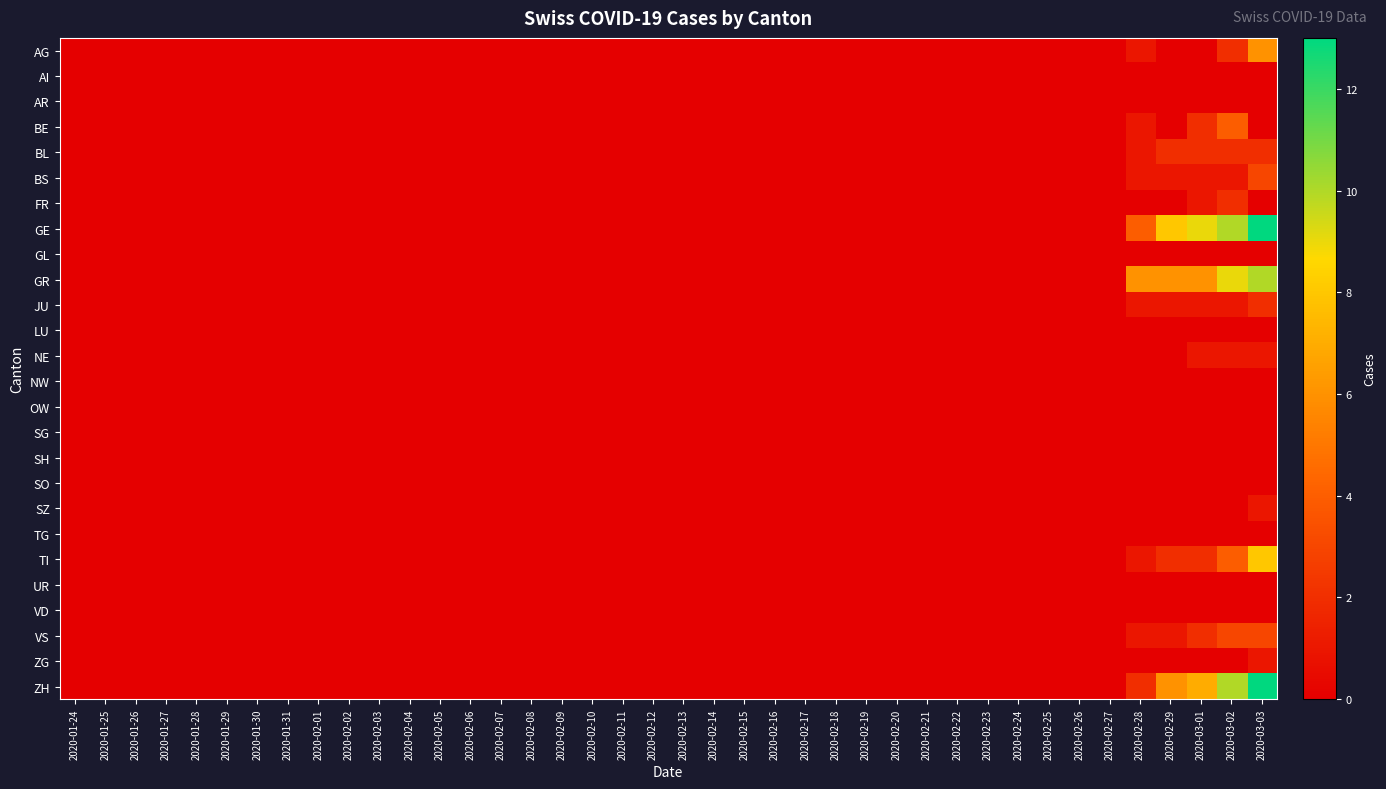

Reading right to left, what are all the values shown in this chart?

AG: 2020-03-03=6	2020-03-02=2	2020-03-01=0	2020-02-29=0	2020-02-28=1	2020-02-27=0	2020-02-26=0	2020-02-25=0	2020-02-24=0	2020-02-23=0	2020-02-22=0	2020-02-21=0	2020-02-20=0	2020-02-19=0	2020-02-18=0	2020-02-17=0	2020-02-16=0	2020-02-15=0	2020-02-14=0	2020-02-13=0	2020-02-12=0	2020-02-11=0	2020-02-10=0	2020-02-09=0	2020-02-08=0	2020-02-07=0	2020-02-06=0	2020-02-05=0	2020-02-04=0	2020-02-03=0	2020-02-02=0	2020-02-01=0	2020-01-31=0	2020-01-30=0	2020-01-29=0	2020-01-28=0	2020-01-27=0	2020-01-26=0	2020-01-25=0	2020-01-24=0
AI: 2020-03-03=0	2020-03-02=0	2020-03-01=0	2020-02-29=0	2020-02-28=0	2020-02-27=0	2020-02-26=0	2020-02-25=0	2020-02-24=0	2020-02-23=0	2020-02-22=0	2020-02-21=0	2020-02-20=0	2020-02-19=0	2020-02-18=0	2020-02-17=0	2020-02-16=0	2020-02-15=0	2020-02-14=0	2020-02-13=0	2020-02-12=0	2020-02-11=0	2020-02-10=0	2020-02-09=0	2020-02-08=0	2020-02-07=0	2020-02-06=0	2020-02-05=0	2020-02-04=0	2020-02-03=0	2020-02-02=0	2020-02-01=0	2020-01-31=0	2020-01-30=0	2020-01-29=0	2020-01-28=0	2020-01-27=0	2020-01-26=0	2020-01-25=0	2020-01-24=0
AR: 2020-03-03=0	2020-03-02=0	2020-03-01=0	2020-02-29=0	2020-02-28=0	2020-02-27=0	2020-02-26=0	2020-02-25=0	2020-02-24=0	2020-02-23=0	2020-02-22=0	2020-02-21=0	2020-02-20=0	2020-02-19=0	2020-02-18=0	2020-02-17=0	2020-02-16=0	2020-02-15=0	2020-02-14=0	2020-02-13=0	2020-02-12=0	2020-02-11=0	2020-02-10=0	2020-02-09=0	2020-02-08=0	2020-02-07=0	2020-02-06=0	2020-02-05=0	2020-02-04=0	2020-02-03=0	2020-02-02=0	2020-02-01=0	2020-01-31=0	2020-01-30=0	2020-01-29=0	2020-01-28=0	2020-01-27=0	2020-01-26=0	2020-01-25=0	2020-01-24=0
BE: 2020-03-03=0	2020-03-02=4	2020-03-01=2	2020-02-29=0	2020-02-28=1	2020-02-27=0	2020-02-26=0	2020-02-25=0	2020-02-24=0	2020-02-23=0	2020-02-22=0	2020-02-21=0	2020-02-20=0	2020-02-19=0	2020-02-18=0	2020-02-17=0	2020-02-16=0	2020-02-15=0	2020-02-14=0	2020-02-13=0	2020-02-12=0	2020-02-11=0	2020-02-10=0	2020-02-09=0	2020-02-08=0	2020-02-07=0	2020-02-06=0	2020-02-05=0	2020-02-04=0	2020-02-03=0	2020-02-02=0	2020-02-01=0	2020-01-31=0	2020-01-30=0	2020-01-29=0	2020-01-28=0	2020-01-27=0	2020-01-26=0	2020-01-25=0	2020-01-24=0
BL: 2020-03-03=2	2020-03-02=2	2020-03-01=2	2020-02-29=2	2020-02-28=1	2020-02-27=0	2020-02-26=0	2020-02-25=0	2020-02-24=0	2020-02-23=0	2020-02-22=0	2020-02-21=0	2020-02-20=0	2020-02-19=0	2020-02-18=0	2020-02-17=0	2020-02-16=0	2020-02-15=0	2020-02-14=0	2020-02-13=0	2020-02-12=0	2020-02-11=0	2020-02-10=0	2020-02-09=0	2020-02-08=0	2020-02-07=0	2020-02-06=0	2020-02-05=0	2020-02-04=0	2020-02-03=0	2020-02-02=0	2020-02-01=0	2020-01-31=0	2020-01-30=0	2020-01-29=0	2020-01-28=0	2020-01-27=0	2020-01-26=0	2020-01-25=0	2020-01-24=0
BS: 2020-03-03=3	2020-03-02=1	2020-03-01=1	2020-02-29=1	2020-02-28=1	2020-02-27=0	2020-02-26=0	2020-02-25=0	2020-02-24=0	2020-02-23=0	2020-02-22=0	2020-02-21=0	2020-02-20=0	2020-02-19=0	2020-02-18=0	2020-02-17=0	2020-02-16=0	2020-02-15=0	2020-02-14=0	2020-02-13=0	2020-02-12=0	2020-02-11=0	2020-02-10=0	2020-02-09=0	2020-02-08=0	2020-02-07=0	2020-02-06=0	2020-02-05=0	2020-02-04=0	2020-02-03=0	2020-02-02=0	2020-02-01=0	2020-01-31=0	2020-01-30=0	2020-01-29=0	2020-01-28=0	2020-01-27=0	2020-01-26=0	2020-01-25=0	2020-01-24=0
FR: 2020-03-03=0	2020-03-02=2	2020-03-01=1	2020-02-29=0	2020-02-28=0	2020-02-27=0	2020-02-26=0	2020-02-25=0	2020-02-24=0	2020-02-23=0	2020-02-22=0	2020-02-21=0	2020-02-20=0	2020-02-19=0	2020-02-18=0	2020-02-17=0	2020-02-16=0	2020-02-15=0	2020-02-14=0	2020-02-13=0	2020-02-12=0	2020-02-11=0	2020-02-10=0	2020-02-09=0	2020-02-08=0	2020-02-07=0	2020-02-06=0	2020-02-05=0	2020-02-04=0	2020-02-03=0	2020-02-02=0	2020-02-01=0	2020-01-31=0	2020-01-30=0	2020-01-29=0	2020-01-28=0	2020-01-27=0	2020-01-26=0	2020-01-25=0	2020-01-24=0
GE: 2020-03-03=13	2020-03-02=10	2020-03-01=9	2020-02-29=8	2020-02-28=4	2020-02-27=0	2020-02-26=0	2020-02-25=0	2020-02-24=0	2020-02-23=0	2020-02-22=0	2020-02-21=0	2020-02-20=0	2020-02-19=0	2020-02-18=0	2020-02-17=0	2020-02-16=0	2020-02-15=0	2020-02-14=0	2020-02-13=0	2020-02-12=0	2020-02-11=0	2020-02-10=0	2020-02-09=0	2020-02-08=0	2020-02-07=0	2020-02-06=0	2020-02-05=0	2020-02-04=0	2020-02-03=0	2020-02-02=0	2020-02-01=0	2020-01-31=0	2020-01-30=0	2020-01-29=0	2020-01-28=0	2020-01-27=0	2020-01-26=0	2020-01-25=0	2020-01-24=0
GL: 2020-03-03=0	2020-03-02=0	2020-03-01=0	2020-02-29=0	2020-02-28=0	2020-02-27=0	2020-02-26=0	2020-02-25=0	2020-02-24=0	2020-02-23=0	2020-02-22=0	2020-02-21=0	2020-02-20=0	2020-02-19=0	2020-02-18=0	2020-02-17=0	2020-02-16=0	2020-02-15=0	2020-02-14=0	2020-02-13=0	2020-02-12=0	2020-02-11=0	2020-02-10=0	2020-02-09=0	2020-02-08=0	2020-02-07=0	2020-02-06=0	2020-02-05=0	2020-02-04=0	2020-02-03=0	2020-02-02=0	2020-02-01=0	2020-01-31=0	2020-01-30=0	2020-01-29=0	2020-01-28=0	2020-01-27=0	2020-01-26=0	2020-01-25=0	2020-01-24=0
GR: 2020-03-03=10	2020-03-02=9	2020-03-01=6	2020-02-29=6	2020-02-28=6	2020-02-27=0	2020-02-26=0	2020-02-25=0	2020-02-24=0	2020-02-23=0	2020-02-22=0	2020-02-21=0	2020-02-20=0	2020-02-19=0	2020-02-18=0	2020-02-17=0	2020-02-16=0	2020-02-15=0	2020-02-14=0	2020-02-13=0	2020-02-12=0	2020-02-11=0	2020-02-10=0	2020-02-09=0	2020-02-08=0	2020-02-07=0	2020-02-06=0	2020-02-05=0	2020-02-04=0	2020-02-03=0	2020-02-02=0	2020-02-01=0	2020-01-31=0	2020-01-30=0	2020-01-29=0	2020-01-28=0	2020-01-27=0	2020-01-26=0	2020-01-25=0	2020-01-24=0
JU: 2020-03-03=2	2020-03-02=1	2020-03-01=1	2020-02-29=1	2020-02-28=1	2020-02-27=0	2020-02-26=0	2020-02-25=0	2020-02-24=0	2020-02-23=0	2020-02-22=0	2020-02-21=0	2020-02-20=0	2020-02-19=0	2020-02-18=0	2020-02-17=0	2020-02-16=0	2020-02-15=0	2020-02-14=0	2020-02-13=0	2020-02-12=0	2020-02-11=0	2020-02-10=0	2020-02-09=0	2020-02-08=0	2020-02-07=0	2020-02-06=0	2020-02-05=0	2020-02-04=0	2020-02-03=0	2020-02-02=0	2020-02-01=0	2020-01-31=0	2020-01-30=0	2020-01-29=0	2020-01-28=0	2020-01-27=0	2020-01-26=0	2020-01-25=0	2020-01-24=0
LU: 2020-03-03=0	2020-03-02=0	2020-03-01=0	2020-02-29=0	2020-02-28=0	2020-02-27=0	2020-02-26=0	2020-02-25=0	2020-02-24=0	2020-02-23=0	2020-02-22=0	2020-02-21=0	2020-02-20=0	2020-02-19=0	2020-02-18=0	2020-02-17=0	2020-02-16=0	2020-02-15=0	2020-02-14=0	2020-02-13=0	2020-02-12=0	2020-02-11=0	2020-02-10=0	2020-02-09=0	2020-02-08=0	2020-02-07=0	2020-02-06=0	2020-02-05=0	2020-02-04=0	2020-02-03=0	2020-02-02=0	2020-02-01=0	2020-01-31=0	2020-01-30=0	2020-01-29=0	2020-01-28=0	2020-01-27=0	2020-01-26=0	2020-01-25=0	2020-01-24=0
NE: 2020-03-03=1	2020-03-02=1	2020-03-01=1	2020-02-29=0	2020-02-28=0	2020-02-27=0	2020-02-26=0	2020-02-25=0	2020-02-24=0	2020-02-23=0	2020-02-22=0	2020-02-21=0	2020-02-20=0	2020-02-19=0	2020-02-18=0	2020-02-17=0	2020-02-16=0	2020-02-15=0	2020-02-14=0	2020-02-13=0	2020-02-12=0	2020-02-11=0	2020-02-10=0	2020-02-09=0	2020-02-08=0	2020-02-07=0	2020-02-06=0	2020-02-05=0	2020-02-04=0	2020-02-03=0	2020-02-02=0	2020-02-01=0	2020-01-31=0	2020-01-30=0	2020-01-29=0	2020-01-28=0	2020-01-27=0	2020-01-26=0	2020-01-25=0	2020-01-24=0
NW: 2020-03-03=0	2020-03-02=0	2020-03-01=0	2020-02-29=0	2020-02-28=0	2020-02-27=0	2020-02-26=0	2020-02-25=0	2020-02-24=0	2020-02-23=0	2020-02-22=0	2020-02-21=0	2020-02-20=0	2020-02-19=0	2020-02-18=0	2020-02-17=0	2020-02-16=0	2020-02-15=0	2020-02-14=0	2020-02-13=0	2020-02-12=0	2020-02-11=0	2020-02-10=0	2020-02-09=0	2020-02-08=0	2020-02-07=0	2020-02-06=0	2020-02-05=0	2020-02-04=0	2020-02-03=0	2020-02-02=0	2020-02-01=0	2020-01-31=0	2020-01-30=0	2020-01-29=0	2020-01-28=0	2020-01-27=0	2020-01-26=0	2020-01-25=0	2020-01-24=0
OW: 2020-03-03=0	2020-03-02=0	2020-03-01=0	2020-02-29=0	2020-02-28=0	2020-02-27=0	2020-02-26=0	2020-02-25=0	2020-02-24=0	2020-02-23=0	2020-02-22=0	2020-02-21=0	2020-02-20=0	2020-02-19=0	2020-02-18=0	2020-02-17=0	2020-02-16=0	2020-02-15=0	2020-02-14=0	2020-02-13=0	2020-02-12=0	2020-02-11=0	2020-02-10=0	2020-02-09=0	2020-02-08=0	2020-02-07=0	2020-02-06=0	2020-02-05=0	2020-02-04=0	2020-02-03=0	2020-02-02=0	2020-02-01=0	2020-01-31=0	2020-01-30=0	2020-01-29=0	2020-01-28=0	2020-01-27=0	2020-01-26=0	2020-01-25=0	2020-01-24=0
SG: 2020-03-03=0	2020-03-02=0	2020-03-01=0	2020-02-29=0	2020-02-28=0	2020-02-27=0	2020-02-26=0	2020-02-25=0	2020-02-24=0	2020-02-23=0	2020-02-22=0	2020-02-21=0	2020-02-20=0	2020-02-19=0	2020-02-18=0	2020-02-17=0	2020-02-16=0	2020-02-15=0	2020-02-14=0	2020-02-13=0	2020-02-12=0	2020-02-11=0	2020-02-10=0	2020-02-09=0	2020-02-08=0	2020-02-07=0	2020-02-06=0	2020-02-05=0	2020-02-04=0	2020-02-03=0	2020-02-02=0	2020-02-01=0	2020-01-31=0	2020-01-30=0	2020-01-29=0	2020-01-28=0	2020-01-27=0	2020-01-26=0	2020-01-25=0	2020-01-24=0
SH: 2020-03-03=0	2020-03-02=0	2020-03-01=0	2020-02-29=0	2020-02-28=0	2020-02-27=0	2020-02-26=0	2020-02-25=0	2020-02-24=0	2020-02-23=0	2020-02-22=0	2020-02-21=0	2020-02-20=0	2020-02-19=0	2020-02-18=0	2020-02-17=0	2020-02-16=0	2020-02-15=0	2020-02-14=0	2020-02-13=0	2020-02-12=0	2020-02-11=0	2020-02-10=0	2020-02-09=0	2020-02-08=0	2020-02-07=0	2020-02-06=0	2020-02-05=0	2020-02-04=0	2020-02-03=0	2020-02-02=0	2020-02-01=0	2020-01-31=0	2020-01-30=0	2020-01-29=0	2020-01-28=0	2020-01-27=0	2020-01-26=0	2020-01-25=0	2020-01-24=0
SO: 2020-03-03=0	2020-03-02=0	2020-03-01=0	2020-02-29=0	2020-02-28=0	2020-02-27=0	2020-02-26=0	2020-02-25=0	2020-02-24=0	2020-02-23=0	2020-02-22=0	2020-02-21=0	2020-02-20=0	2020-02-19=0	2020-02-18=0	2020-02-17=0	2020-02-16=0	2020-02-15=0	2020-02-14=0	2020-02-13=0	2020-02-12=0	2020-02-11=0	2020-02-10=0	2020-02-09=0	2020-02-08=0	2020-02-07=0	2020-02-06=0	2020-02-05=0	2020-02-04=0	2020-02-03=0	2020-02-02=0	2020-02-01=0	2020-01-31=0	2020-01-30=0	2020-01-29=0	2020-01-28=0	2020-01-27=0	2020-01-26=0	2020-01-25=0	2020-01-24=0
SZ: 2020-03-03=1	2020-03-02=0	2020-03-01=0	2020-02-29=0	2020-02-28=0	2020-02-27=0	2020-02-26=0	2020-02-25=0	2020-02-24=0	2020-02-23=0	2020-02-22=0	2020-02-21=0	2020-02-20=0	2020-02-19=0	2020-02-18=0	2020-02-17=0	2020-02-16=0	2020-02-15=0	2020-02-14=0	2020-02-13=0	2020-02-12=0	2020-02-11=0	2020-02-10=0	2020-02-09=0	2020-02-08=0	2020-02-07=0	2020-02-06=0	2020-02-05=0	2020-02-04=0	2020-02-03=0	2020-02-02=0	2020-02-01=0	2020-01-31=0	2020-01-30=0	2020-01-29=0	2020-01-28=0	2020-01-27=0	2020-01-26=0	2020-01-25=0	2020-01-24=0
TG: 2020-03-03=0	2020-03-02=0	2020-03-01=0	2020-02-29=0	2020-02-28=0	2020-02-27=0	2020-02-26=0	2020-02-25=0	2020-02-24=0	2020-02-23=0	2020-02-22=0	2020-02-21=0	2020-02-20=0	2020-02-19=0	2020-02-18=0	2020-02-17=0	2020-02-16=0	2020-02-15=0	2020-02-14=0	2020-02-13=0	2020-02-12=0	2020-02-11=0	2020-02-10=0	2020-02-09=0	2020-02-08=0	2020-02-07=0	2020-02-06=0	2020-02-05=0	2020-02-04=0	2020-02-03=0	2020-02-02=0	2020-02-01=0	2020-01-31=0	2020-01-30=0	2020-01-29=0	2020-01-28=0	2020-01-27=0	2020-01-26=0	2020-01-25=0	2020-01-24=0
TI: 2020-03-03=8	2020-03-02=4	2020-03-01=2	2020-02-29=2	2020-02-28=1	2020-02-27=0	2020-02-26=0	2020-02-25=0	2020-02-24=0	2020-02-23=0	2020-02-22=0	2020-02-21=0	2020-02-20=0	2020-02-19=0	2020-02-18=0	2020-02-17=0	2020-02-16=0	2020-02-15=0	2020-02-14=0	2020-02-13=0	2020-02-12=0	2020-02-11=0	2020-02-10=0	2020-02-09=0	2020-02-08=0	2020-02-07=0	2020-02-06=0	2020-02-05=0	2020-02-04=0	2020-02-03=0	2020-02-02=0	2020-02-01=0	2020-01-31=0	2020-01-30=0	2020-01-29=0	2020-01-28=0	2020-01-27=0	2020-01-26=0	2020-01-25=0	2020-01-24=0
UR: 2020-03-03=0	2020-03-02=0	2020-03-01=0	2020-02-29=0	2020-02-28=0	2020-02-27=0	2020-02-26=0	2020-02-25=0	2020-02-24=0	2020-02-23=0	2020-02-22=0	2020-02-21=0	2020-02-20=0	2020-02-19=0	2020-02-18=0	2020-02-17=0	2020-02-16=0	2020-02-15=0	2020-02-14=0	2020-02-13=0	2020-02-12=0	2020-02-11=0	2020-02-10=0	2020-02-09=0	2020-02-08=0	2020-02-07=0	2020-02-06=0	2020-02-05=0	2020-02-04=0	2020-02-03=0	2020-02-02=0	2020-02-01=0	2020-01-31=0	2020-01-30=0	2020-01-29=0	2020-01-28=0	2020-01-27=0	2020-01-26=0	2020-01-25=0	2020-01-24=0
VD: 2020-03-03=0	2020-03-02=0	2020-03-01=0	2020-02-29=0	2020-02-28=0	2020-02-27=0	2020-02-26=0	2020-02-25=0	2020-02-24=0	2020-02-23=0	2020-02-22=0	2020-02-21=0	2020-02-20=0	2020-02-19=0	2020-02-18=0	2020-02-17=0	2020-02-16=0	2020-02-15=0	2020-02-14=0	2020-02-13=0	2020-02-12=0	2020-02-11=0	2020-02-10=0	2020-02-09=0	2020-02-08=0	2020-02-07=0	2020-02-06=0	2020-02-05=0	2020-02-04=0	2020-02-03=0	2020-02-02=0	2020-02-01=0	2020-01-31=0	2020-01-30=0	2020-01-29=0	2020-01-28=0	2020-01-27=0	2020-01-26=0	2020-01-25=0	2020-01-24=0
VS: 2020-03-03=3	2020-03-02=3	2020-03-01=2	2020-02-29=1	2020-02-28=1	2020-02-27=0	2020-02-26=0	2020-02-25=0	2020-02-24=0	2020-02-23=0	2020-02-22=0	2020-02-21=0	2020-02-20=0	2020-02-19=0	2020-02-18=0	2020-02-17=0	2020-02-16=0	2020-02-15=0	2020-02-14=0	2020-02-13=0	2020-02-12=0	2020-02-11=0	2020-02-10=0	2020-02-09=0	2020-02-08=0	2020-02-07=0	2020-02-06=0	2020-02-05=0	2020-02-04=0	2020-02-03=0	2020-02-02=0	2020-02-01=0	2020-01-31=0	2020-01-30=0	2020-01-29=0	2020-01-28=0	2020-01-27=0	2020-01-26=0	2020-01-25=0	2020-01-24=0
ZG: 2020-03-03=1	2020-03-02=0	2020-03-01=0	2020-02-29=0	2020-02-28=0	2020-02-27=0	2020-02-26=0	2020-02-25=0	2020-02-24=0	2020-02-23=0	2020-02-22=0	2020-02-21=0	2020-02-20=0	2020-02-19=0	2020-02-18=0	2020-02-17=0	2020-02-16=0	2020-02-15=0	2020-02-14=0	2020-02-13=0	2020-02-12=0	2020-02-11=0	2020-02-10=0	2020-02-09=0	2020-02-08=0	2020-02-07=0	2020-02-06=0	2020-02-05=0	2020-02-04=0	2020-02-03=0	2020-02-02=0	2020-02-01=0	2020-01-31=0	2020-01-30=0	2020-01-29=0	2020-01-28=0	2020-01-27=0	2020-01-26=0	2020-01-25=0	2020-01-24=0
ZH: 2020-03-03=13	2020-03-02=10	2020-03-01=7	2020-02-29=6	2020-02-28=2	2020-02-27=0	2020-02-26=0	2020-02-25=0	2020-02-24=0	2020-02-23=0	2020-02-22=0	2020-02-21=0	2020-02-20=0	2020-02-19=0	2020-02-18=0	2020-02-17=0	2020-02-16=0	2020-02-15=0	2020-02-14=0	2020-02-13=0	2020-02-12=0	2020-02-11=0	2020-02-10=0	2020-02-09=0	2020-02-08=0	2020-02-07=0	2020-02-06=0	2020-02-05=0	2020-02-04=0	2020-02-03=0	2020-02-02=0	2020-02-01=0	2020-01-31=0	2020-01-30=0	2020-01-29=0	2020-01-28=0	2020-01-27=0	2020-01-26=0	2020-01-25=0	2020-01-24=0